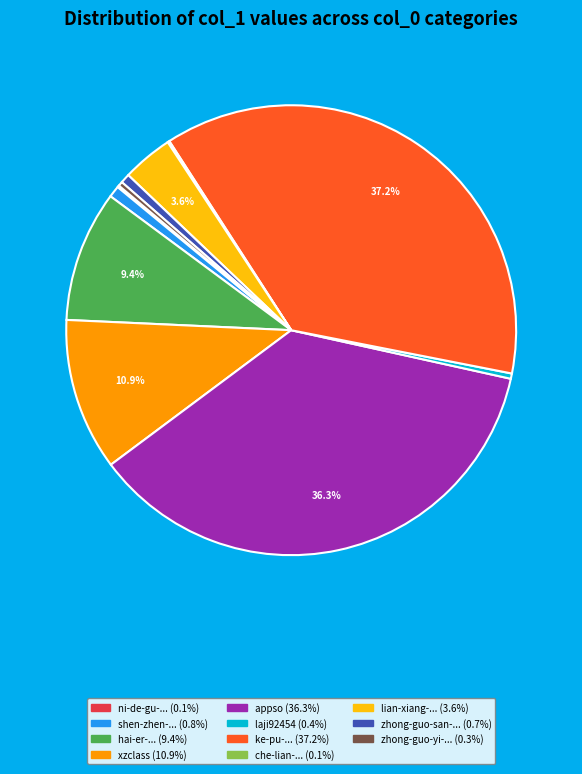

Is there a majority slice in this chart?

No